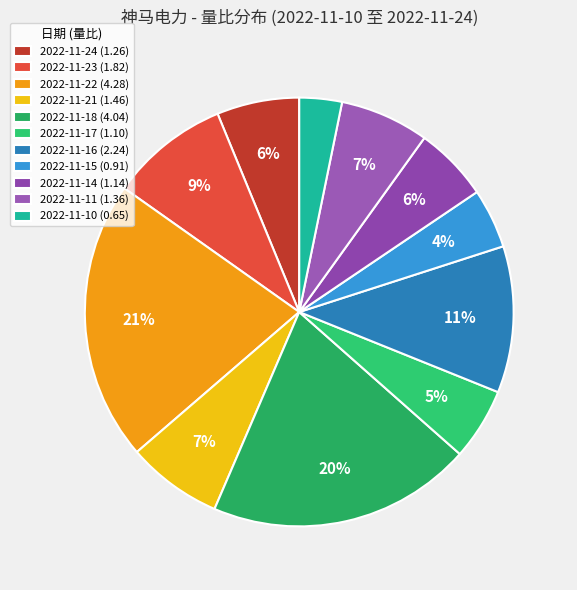

What is the largest slice in the pie chart?

2022-11-22